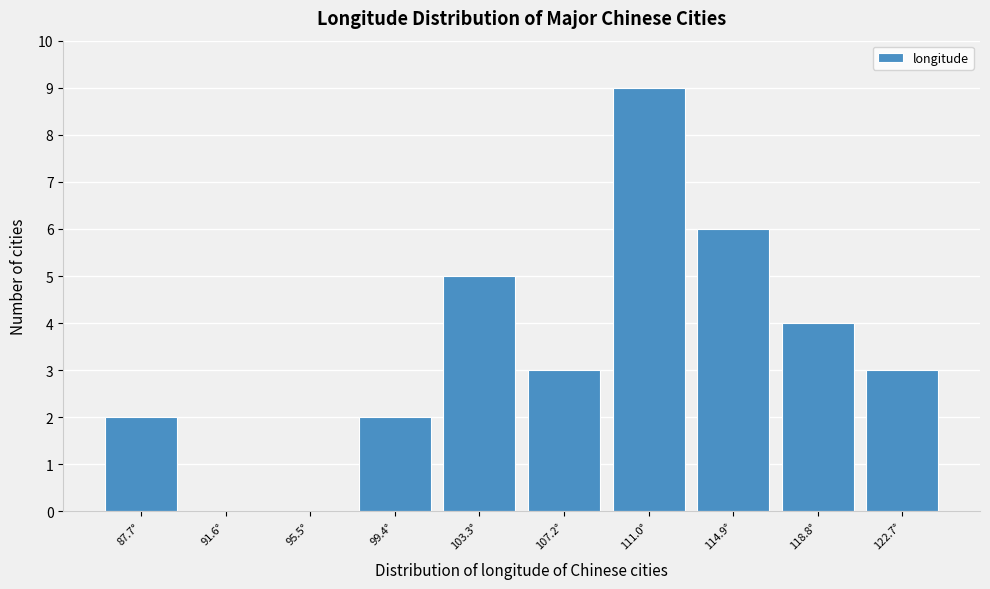

Reading left to right, extract all data points from this chart.

87.7°=2	91.6°=0	95.5°=0	99.4°=2	103.3°=5	107.2°=3	111.0°=9	114.9°=6	118.8°=4	122.7°=3